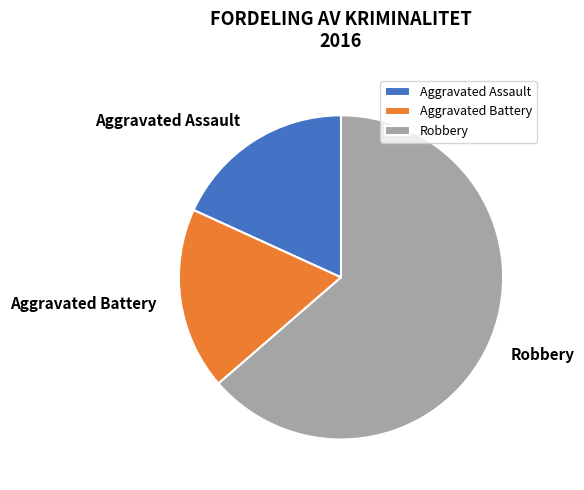

How many segments does this pie chart have?

3